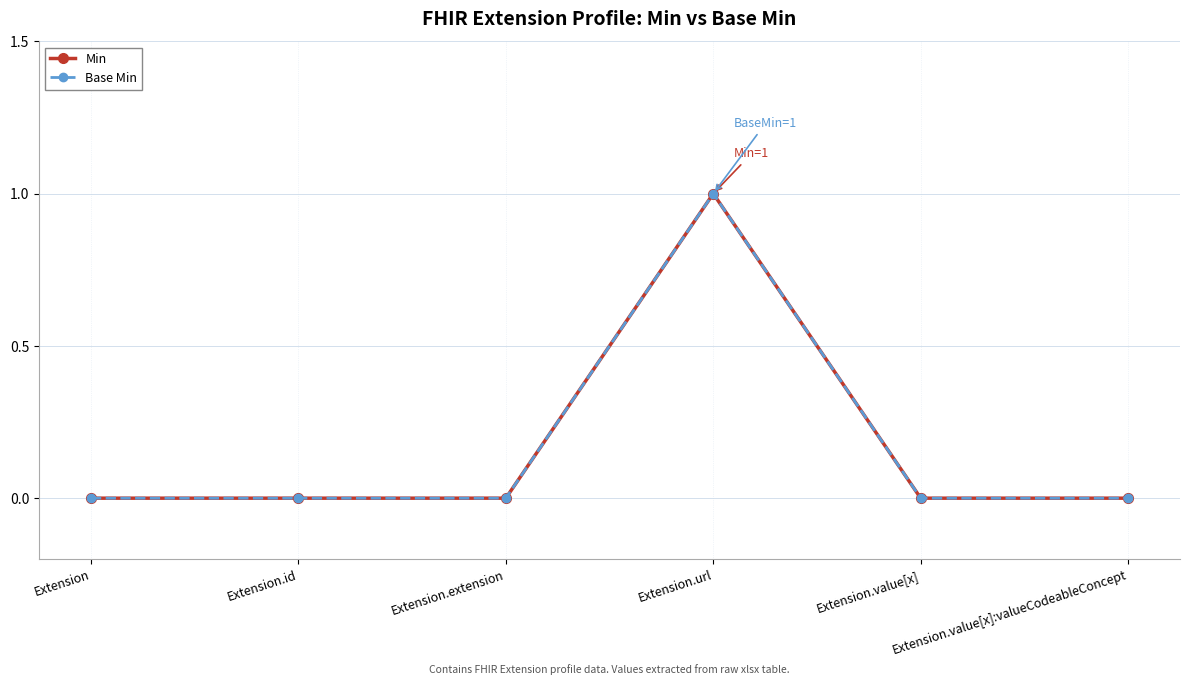

True or false: Min has a value of 1 at Extension.url.

True